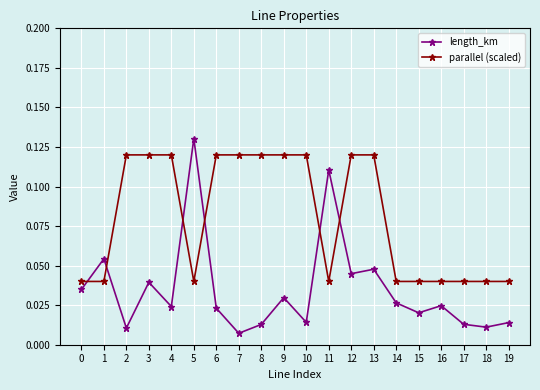

True or false: parallel (scaled) has a value of 0.2 at 6.

False